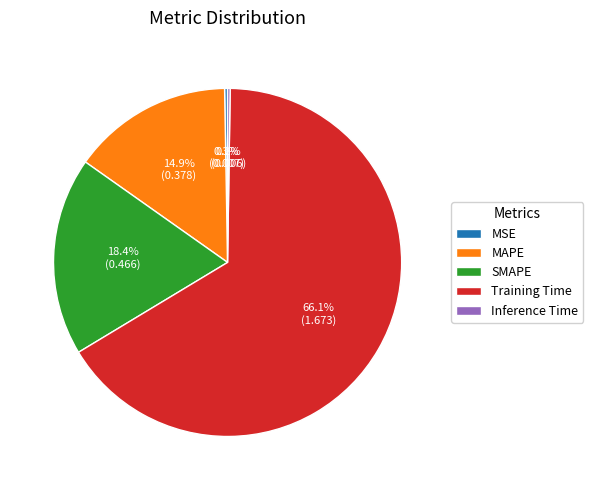

Is there a majority slice in this chart?

Yes